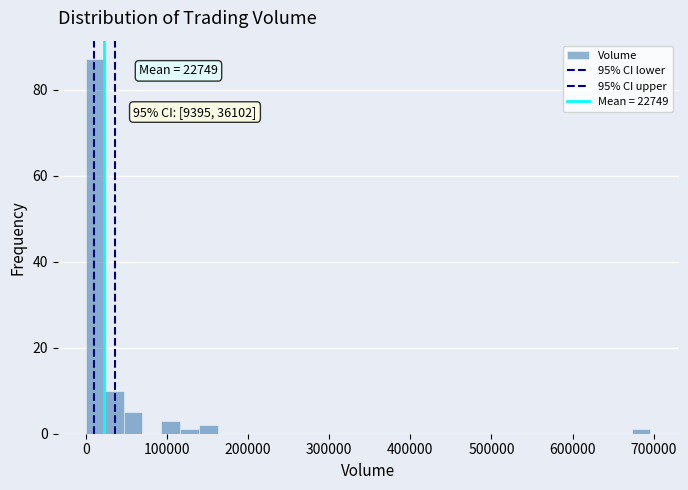

Read against the x-axis, roughly where is the centre of the tallest bar?

10000